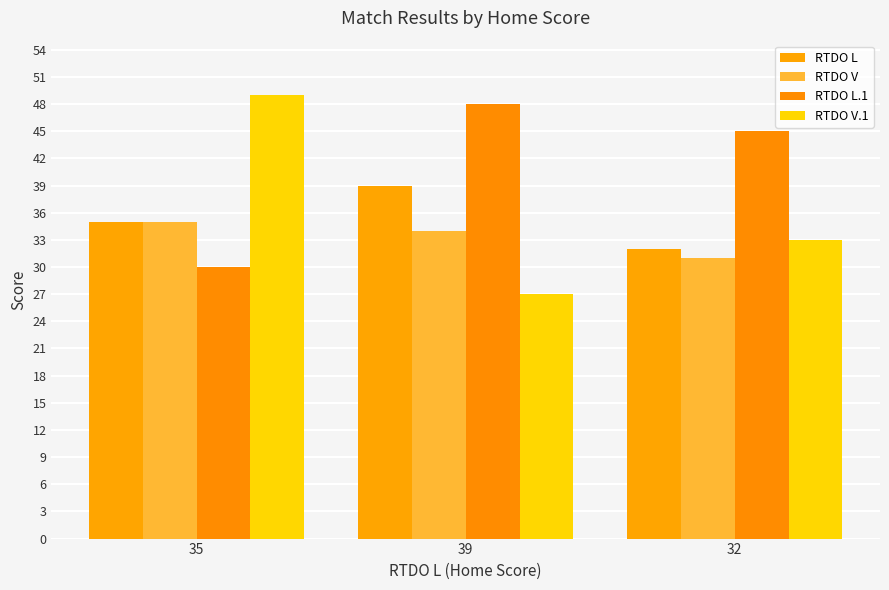

Is the value of RTDO V.1 at 32 greater than the value of RTDO L at 39?

No